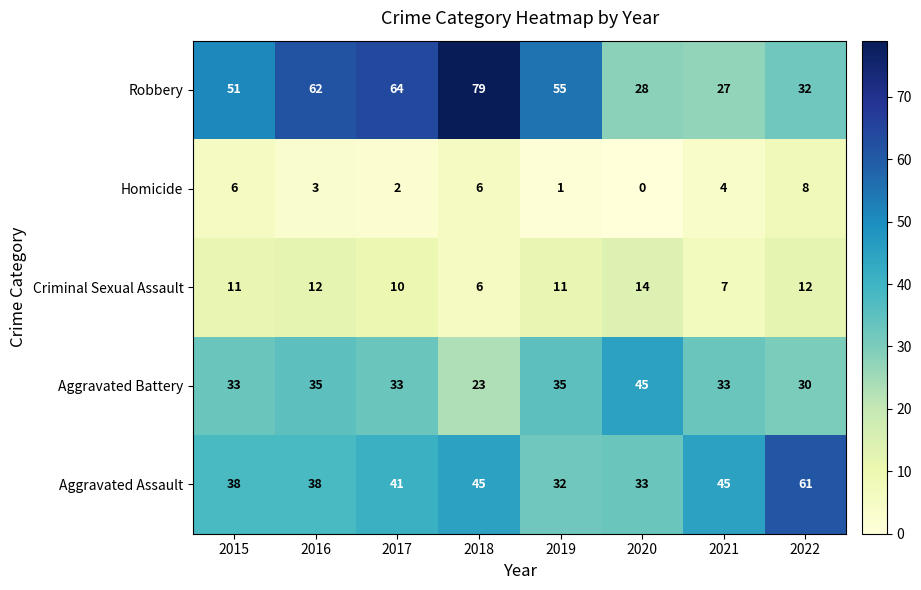

Between 2017 and 2018, which series saw the biggest shift?

Robbery